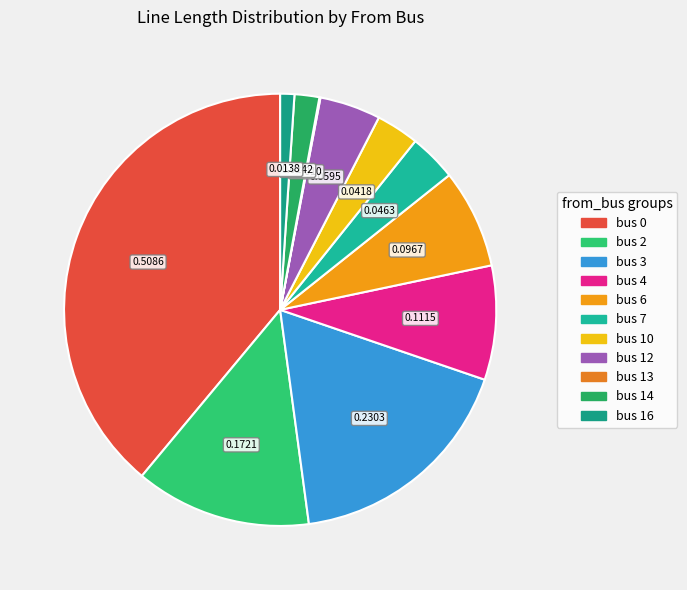

Is there a majority slice in this chart?

No